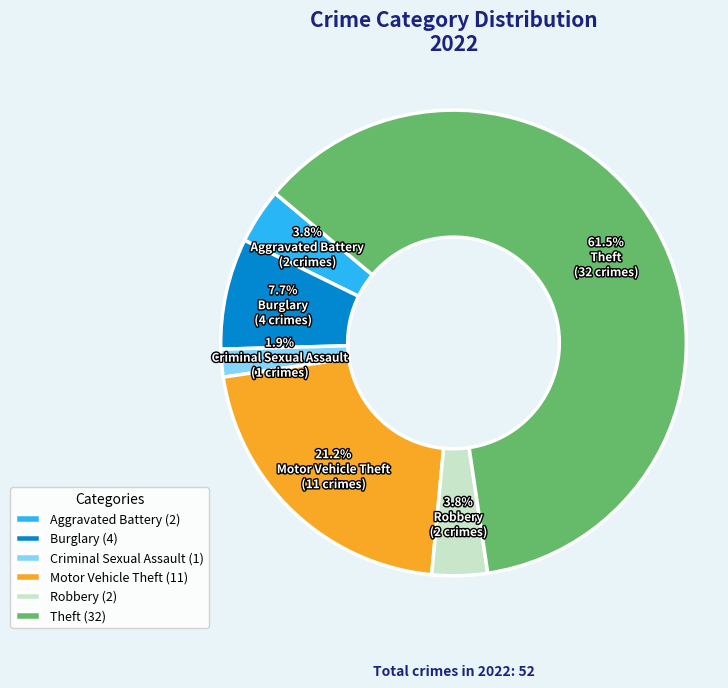

Is there any slice that represents more than half of the pie?

Yes